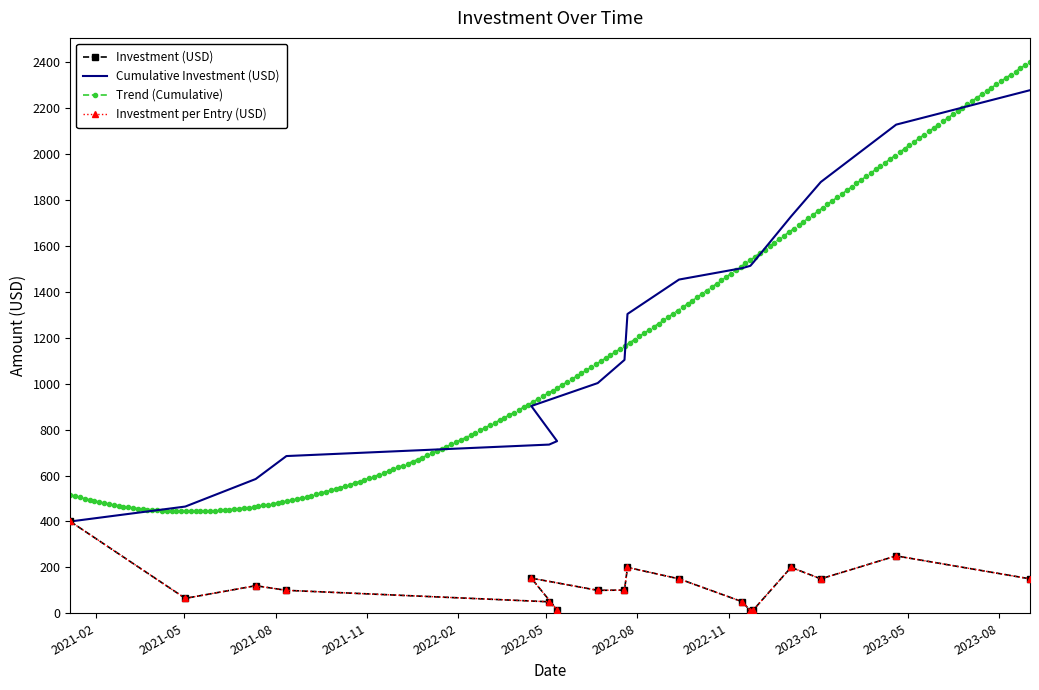

What is the value of the 3rd point from the left?

120